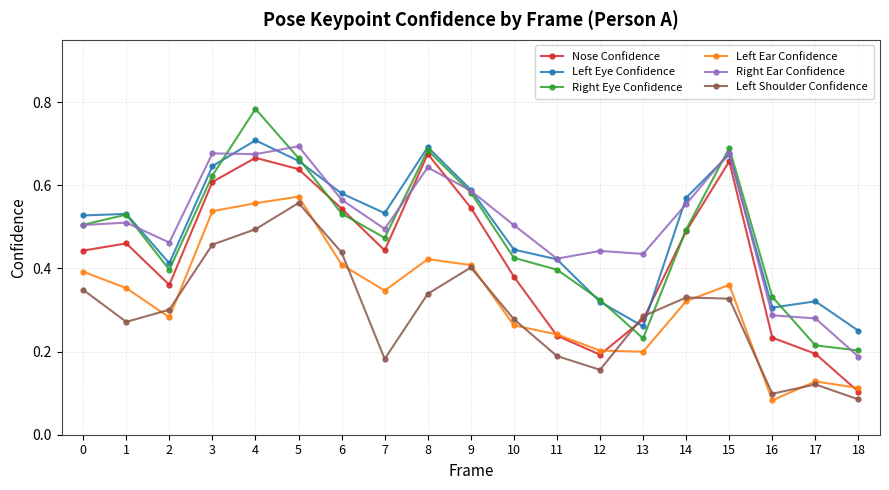

At which label does Right Eye Confidence reach its minimum?

18